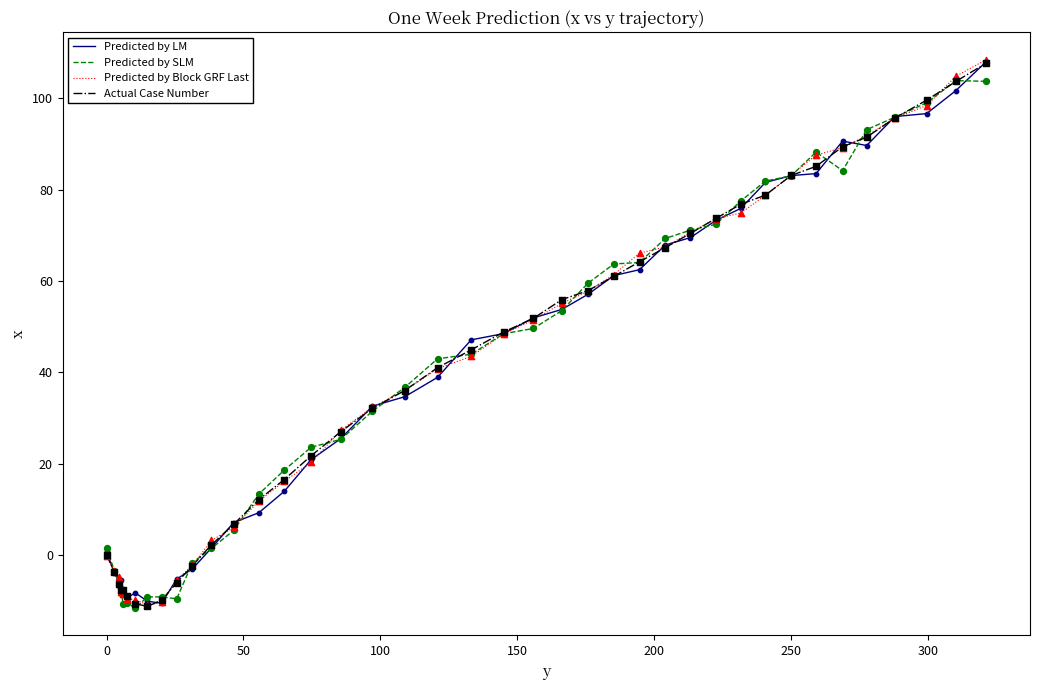

Which series has the largest range (max minus min)?

Predicted by Block GRF Last